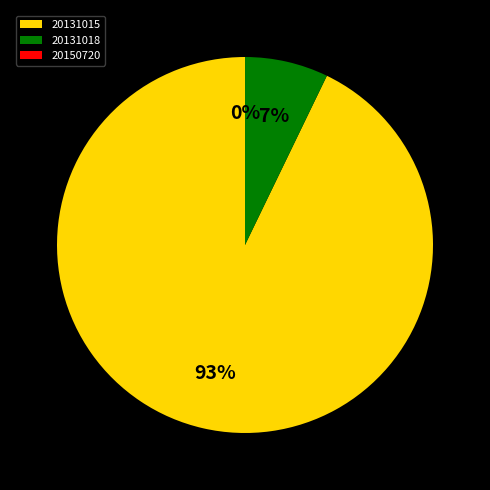

What is the largest slice in the pie chart?

20131015